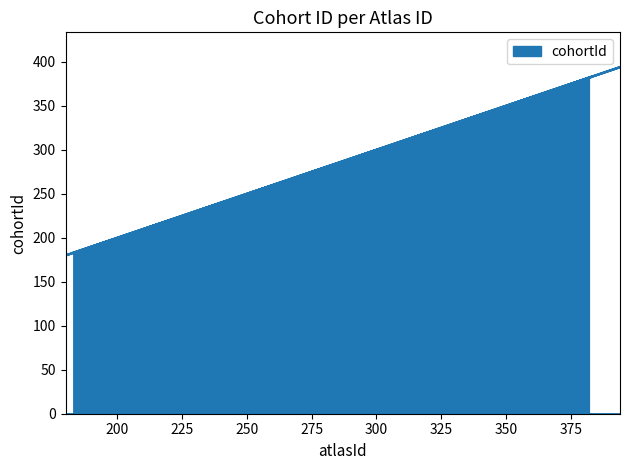

Approximately how many times larger is the value at 382 compared to 392?

1.0